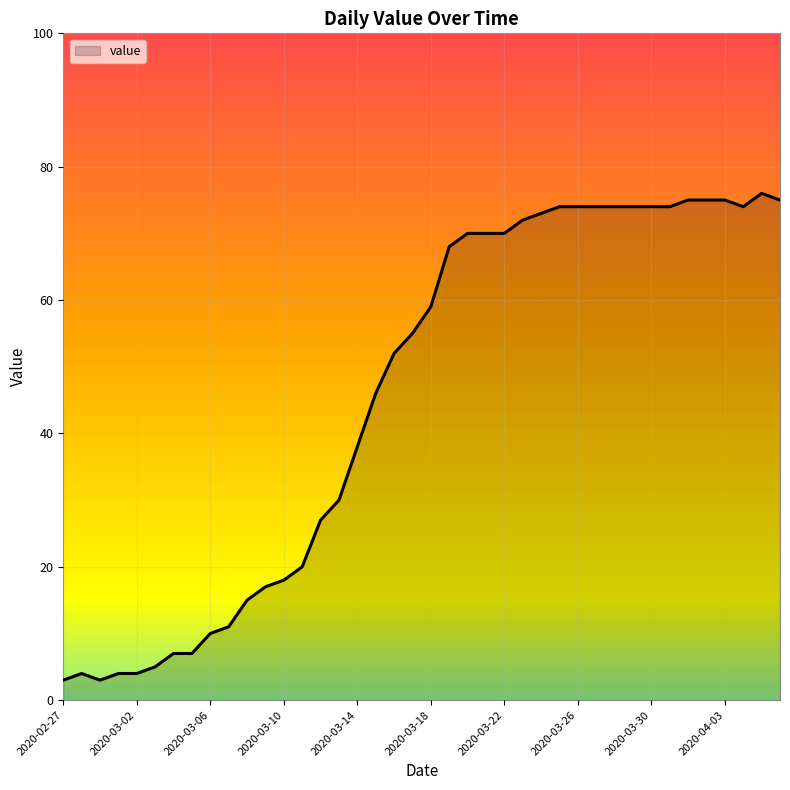

Reading left to right, transcribe all the data shown in this chart.

3	4	3	4	4	5	7	7	10	11	15	17	18	20	27	30	38	46	52	55	59	68	70	70	70	72	73	74	74	74	74	74	74	74	75	75	75	74	76	75